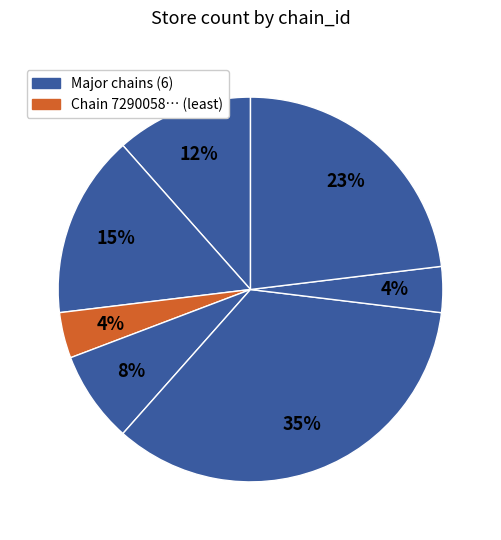

Count the number of slices in the pie.

7